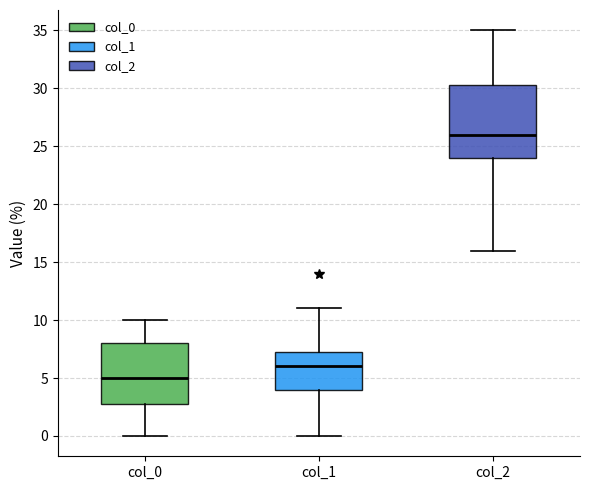

Where does the median line of the box for col_2 sit on the y-axis? The values are not printed on the chart, so give them approximately, as read against the axis.

26.0